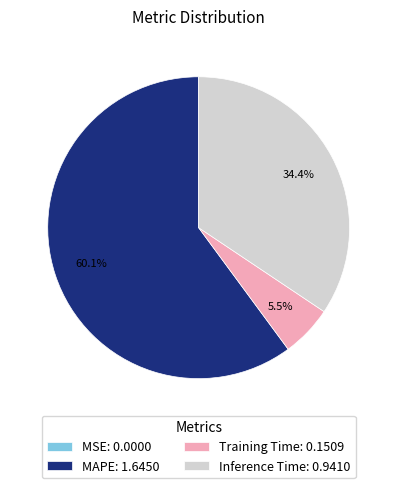

Approximately how many times larger is the value at Inference Time: 0.9410 compared to MAPE: 1.6450?

0.6